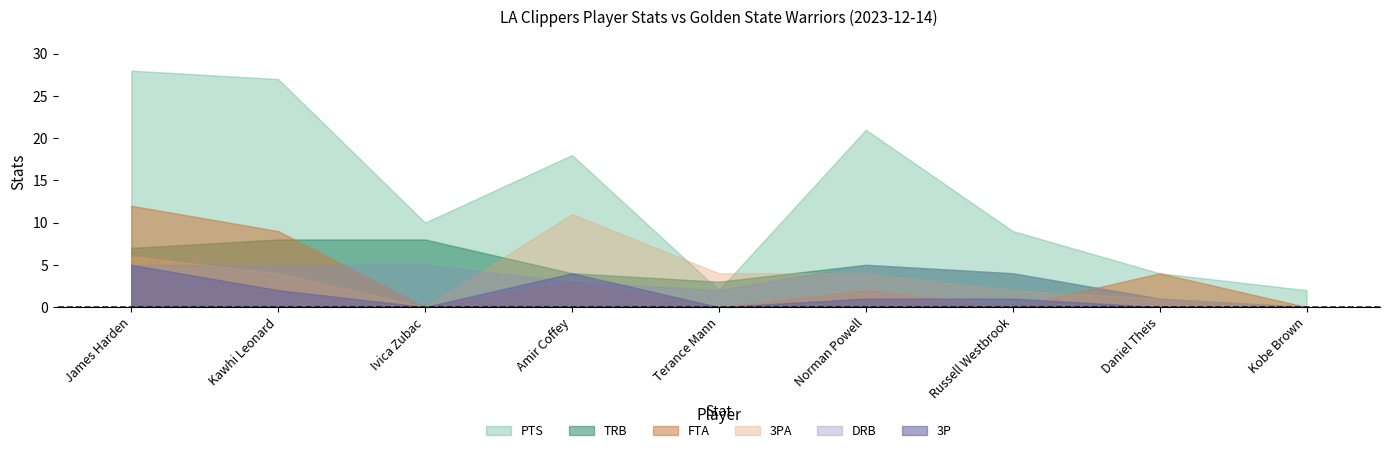

Between Kawhi Leonard and Ivica Zubac, which series saw the biggest shift?

PTS